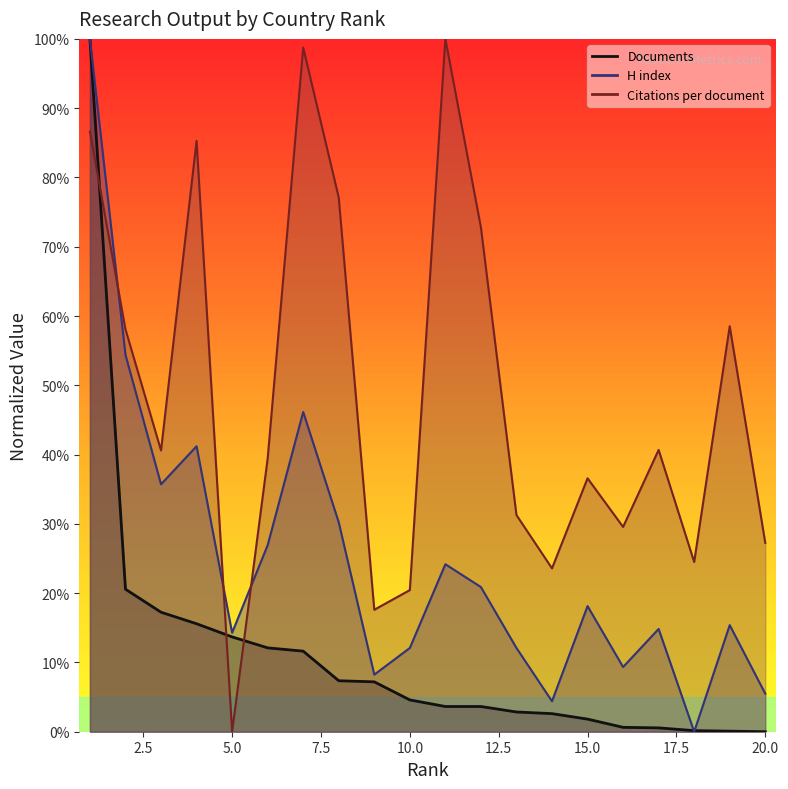

How many values in H index are above zero?

19